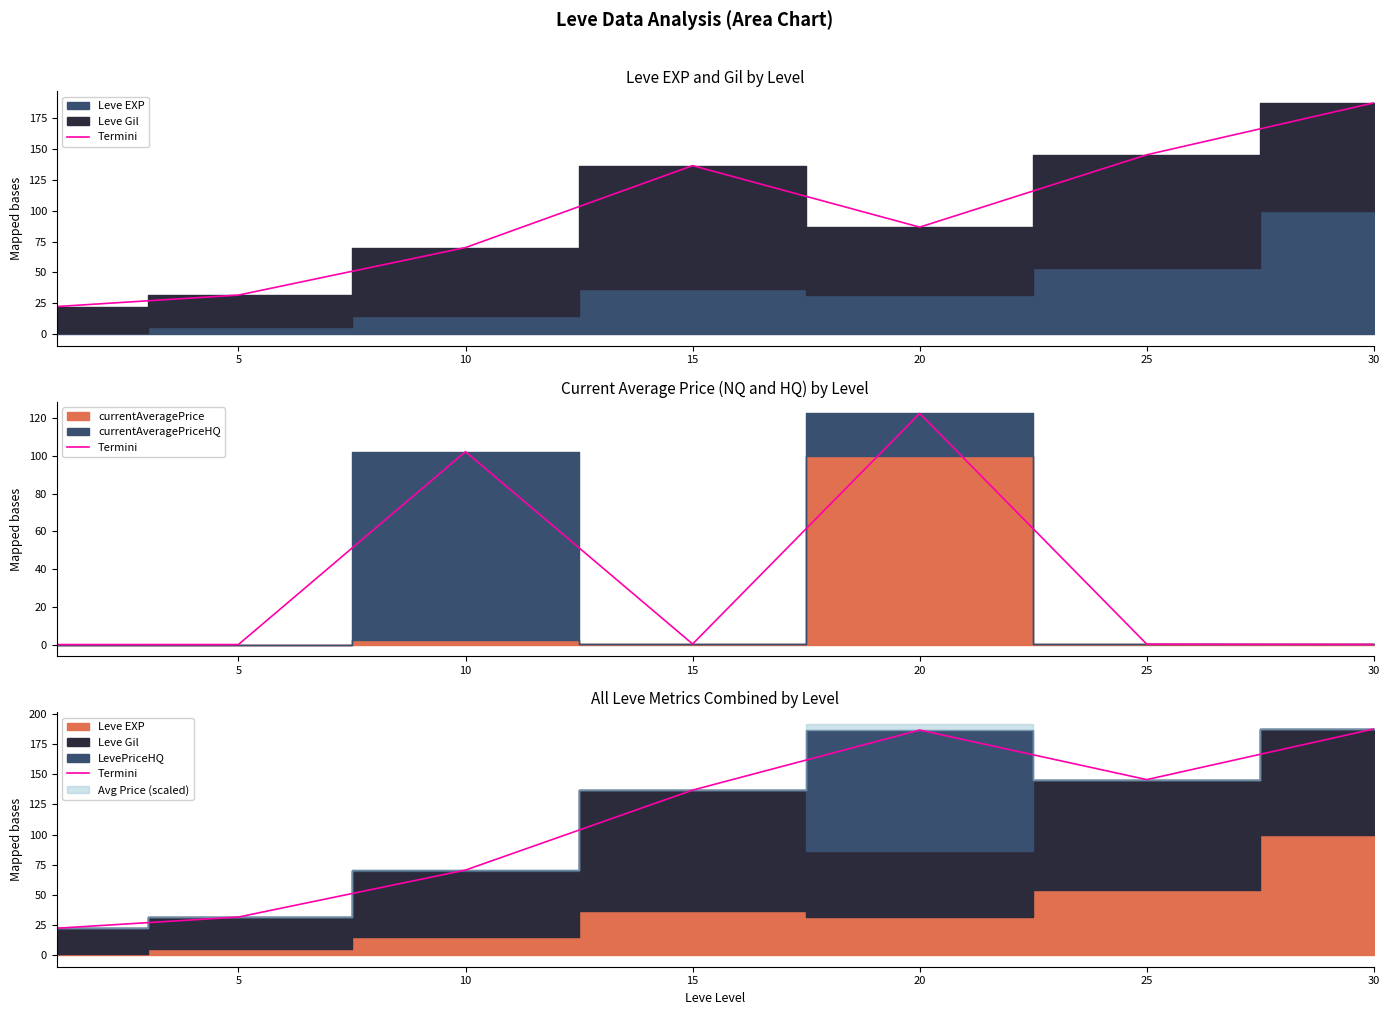

Where does the data first go above 136?

15